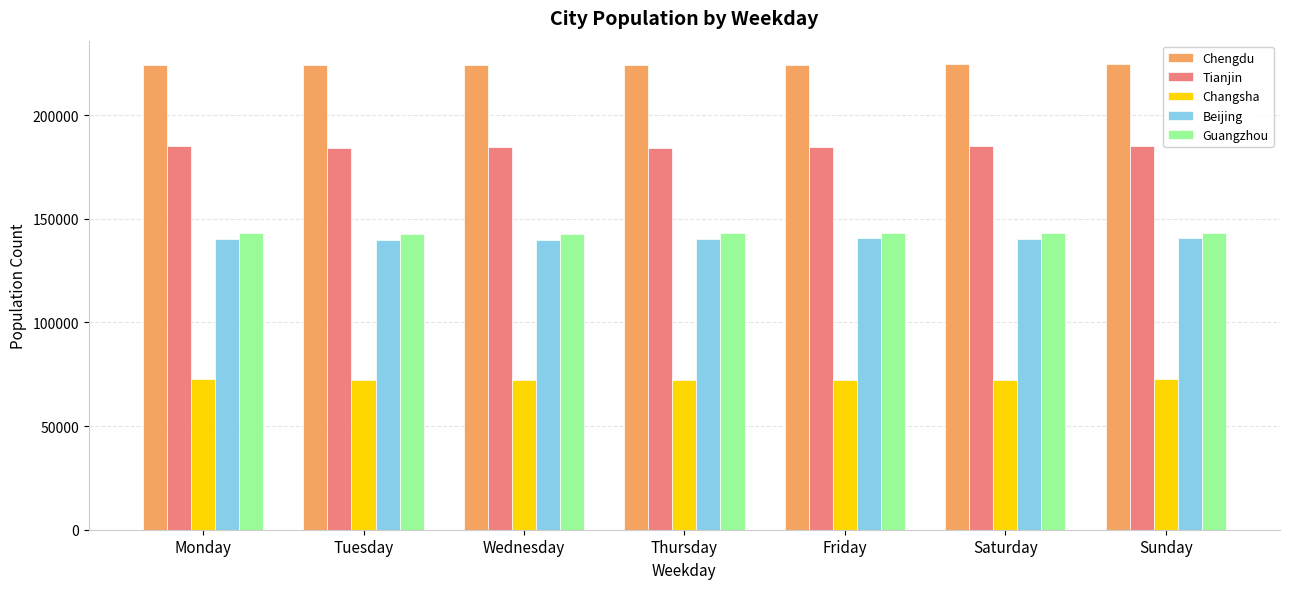

Is the value of Changsha at Tuesday greater than the value of Tianjin at Thursday?

No